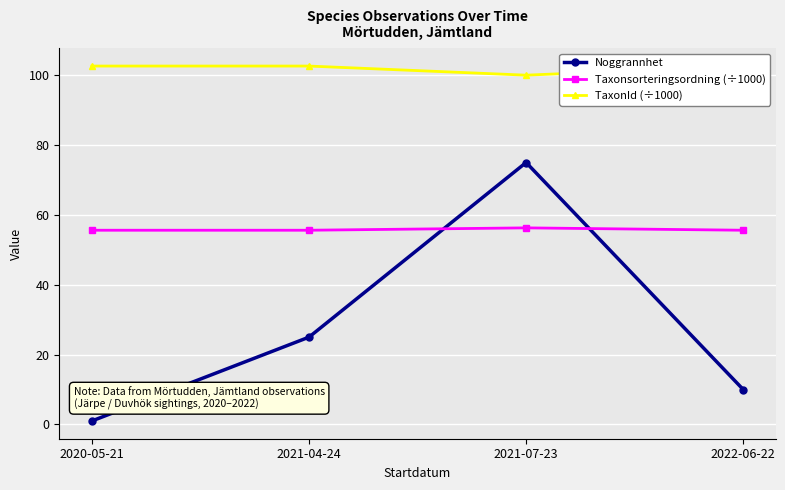

How many interior local valleys does the TaxonId (÷1000) series have?

1